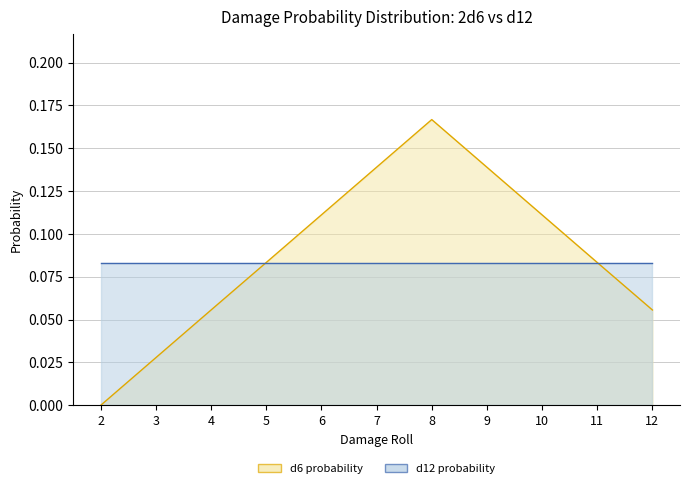

Where is the first local maximum?

8